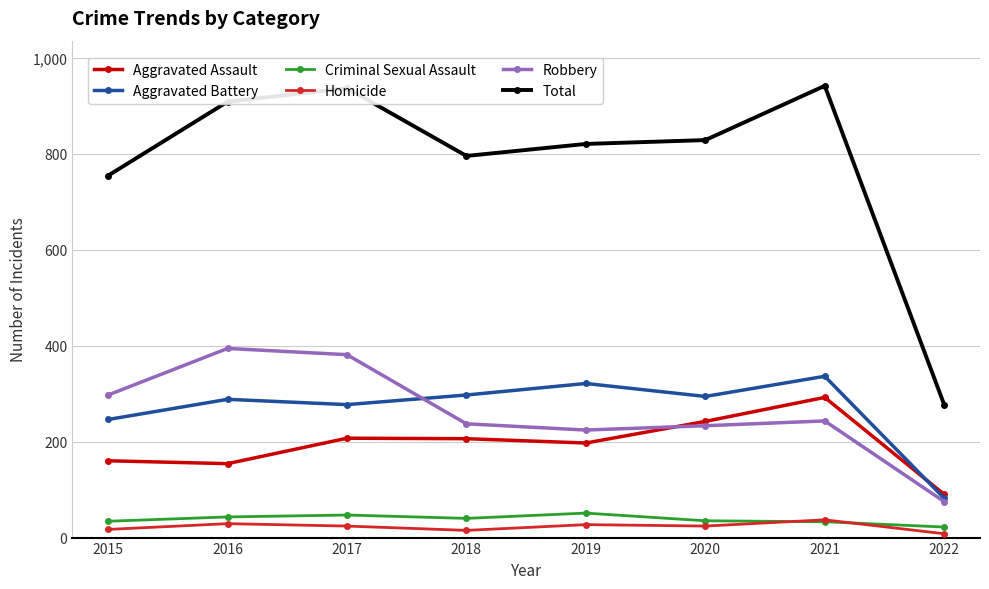

What is the lowest value of the Criminal Sexual Assault series?

22